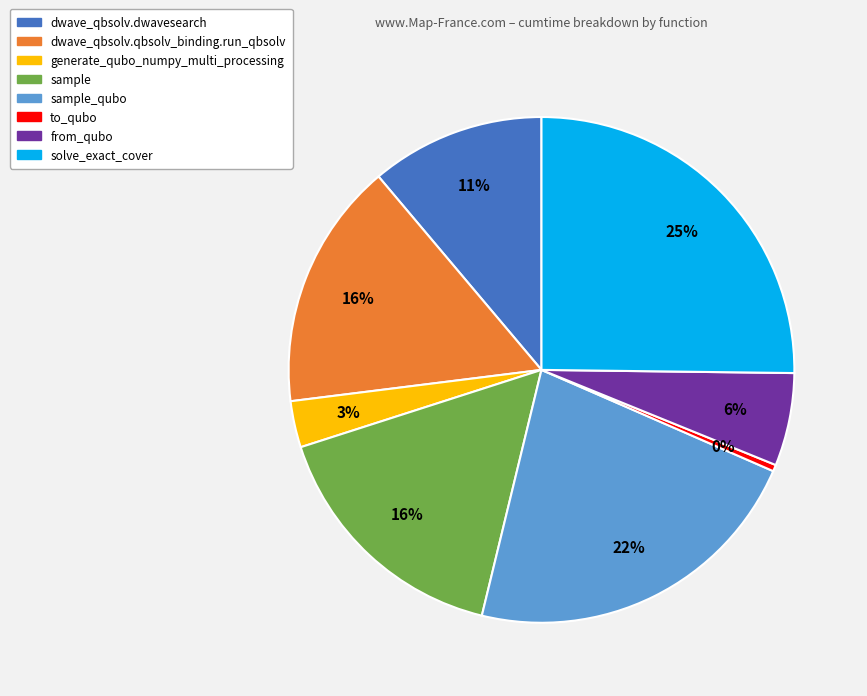

Is there a majority slice in this chart?

No